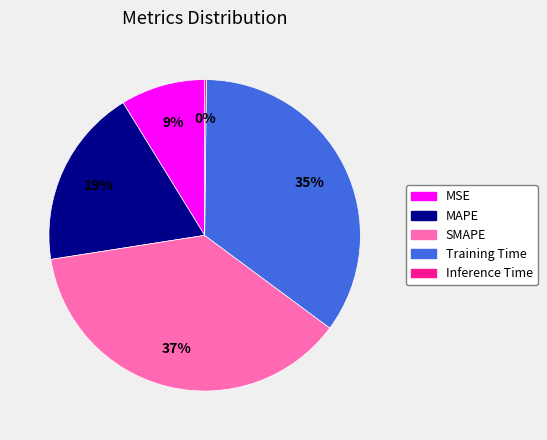

To the nearest percent, what is the combined percentage of Training Time and MAPE?

54%